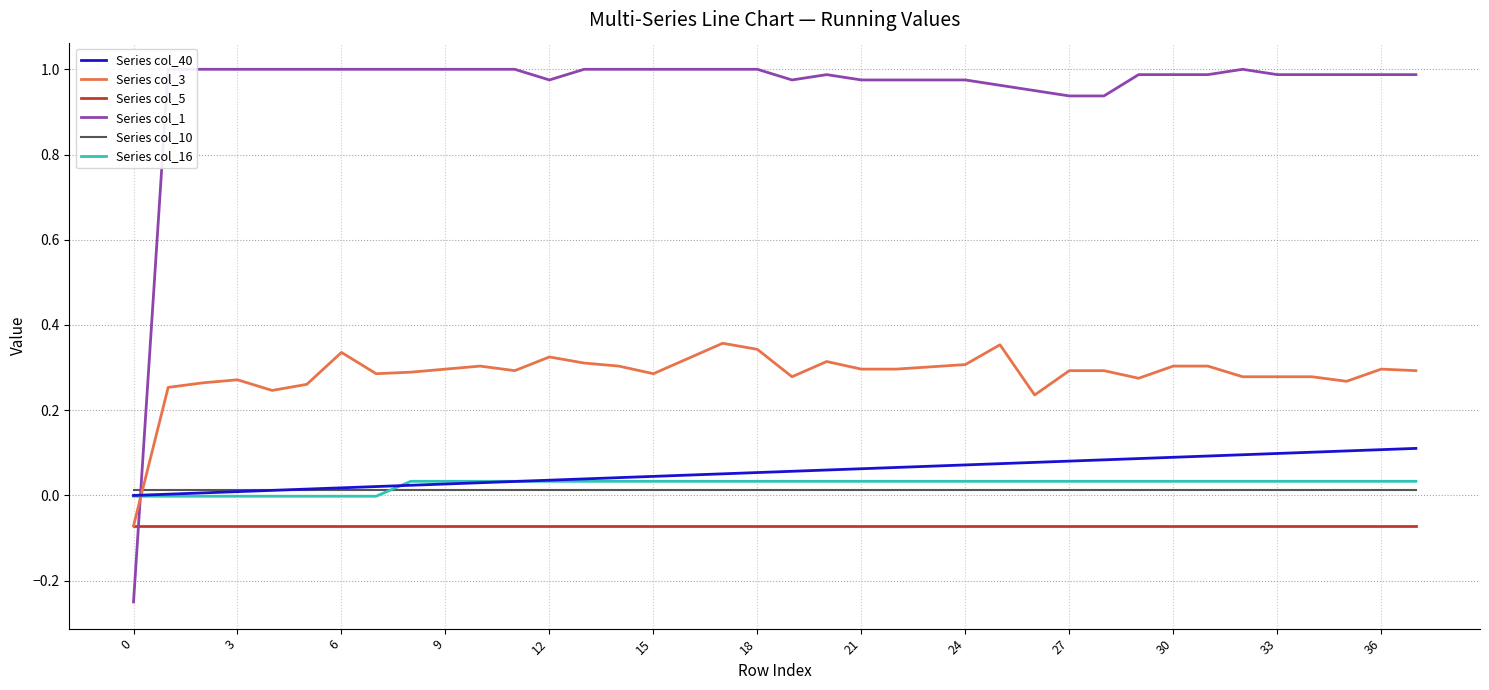

True or false: Series col_16 and Series col_5 intersect in this chart.

False